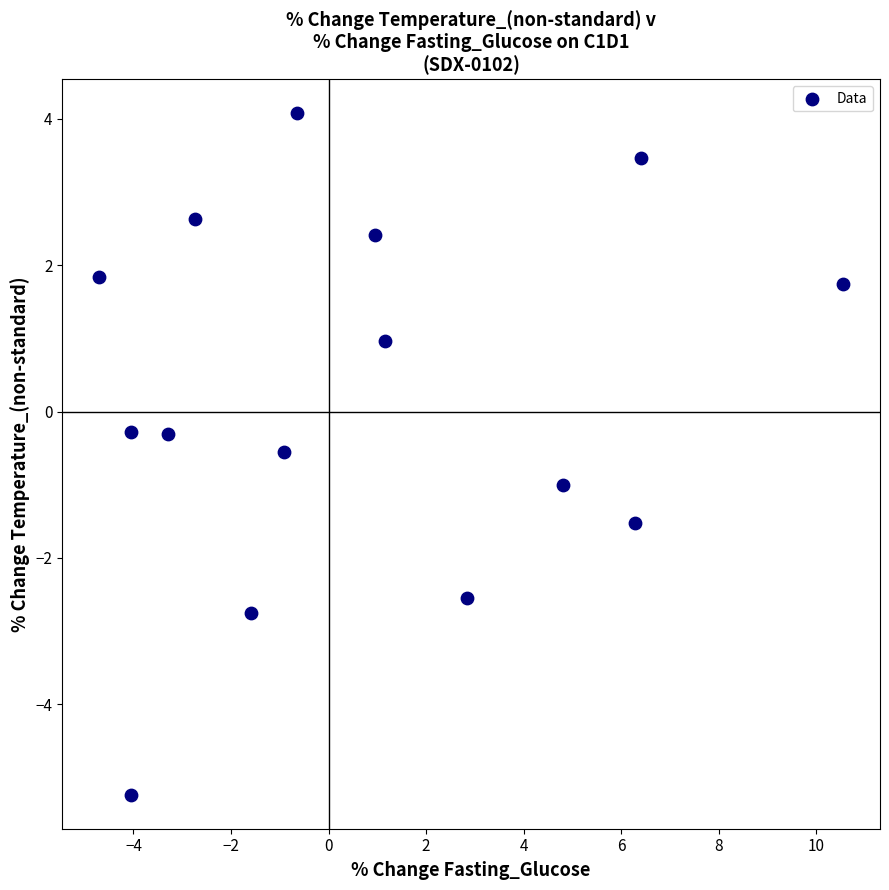

What is the range of Y values (max minus min)?

9.3